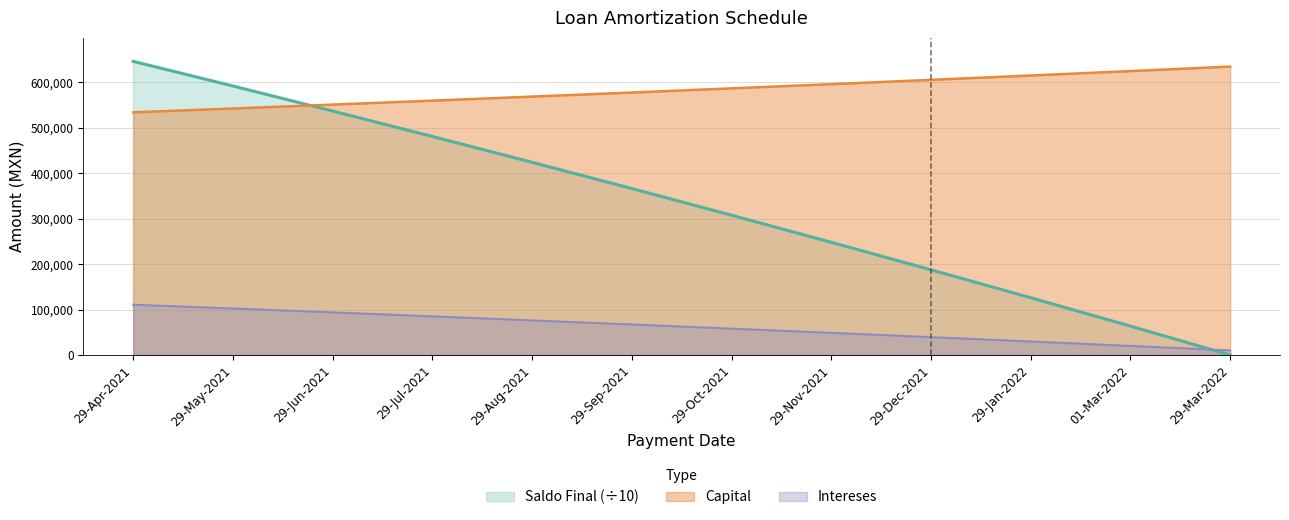

How many data points does each series have?

12